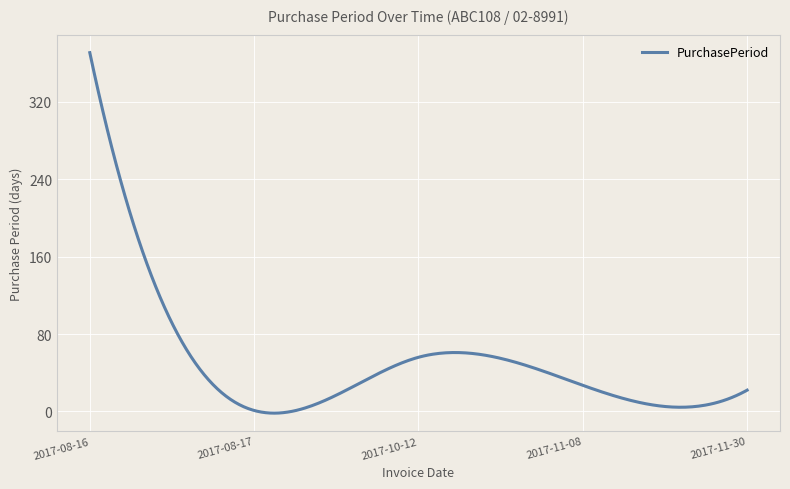

What is the difference between the maximum and minimum values?

372.8